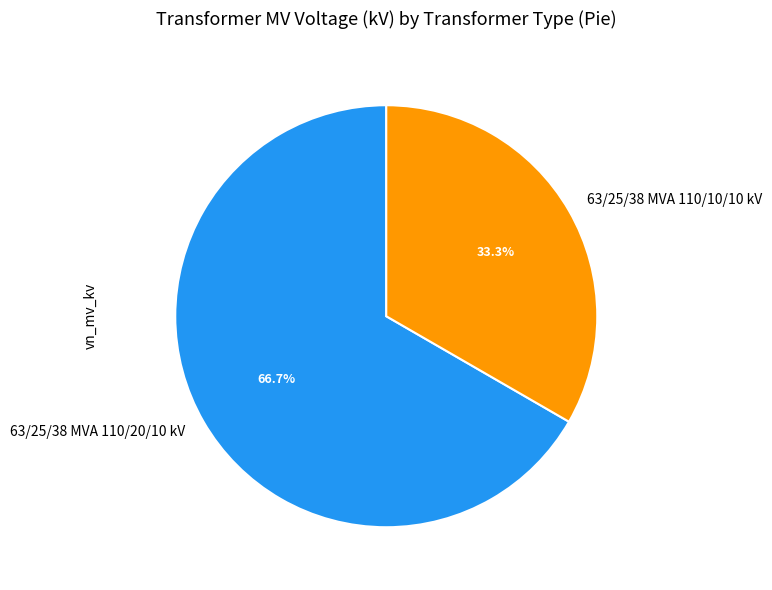

Approximately how many times larger is the value at 63/25/38 MVA 110/20/10 kV compared to 63/25/38 MVA 110/10/10 kV?

2.0